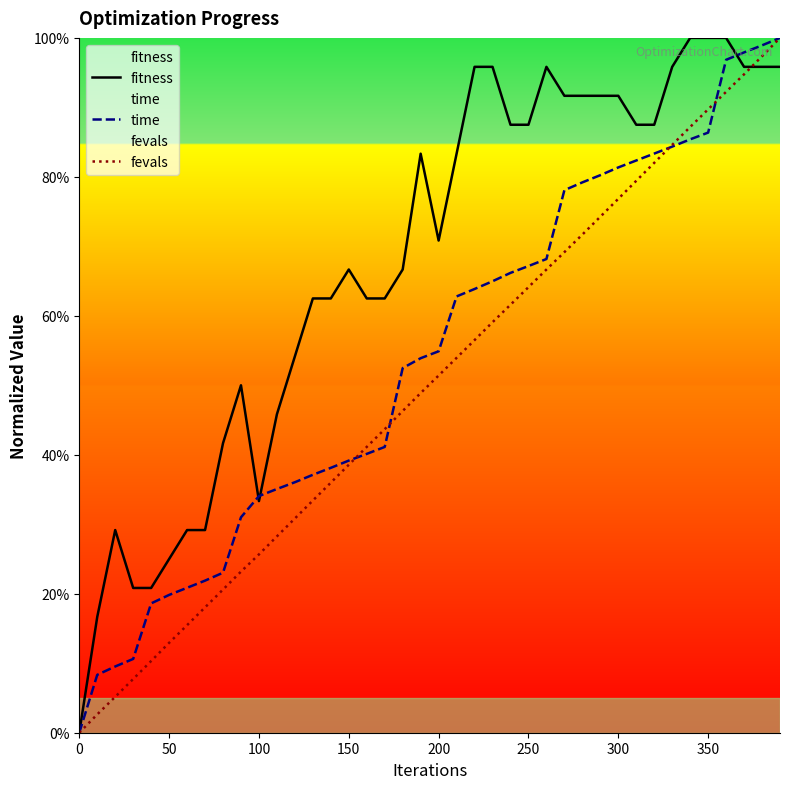

What is the spread (max minus min) of values at 150?

28.1